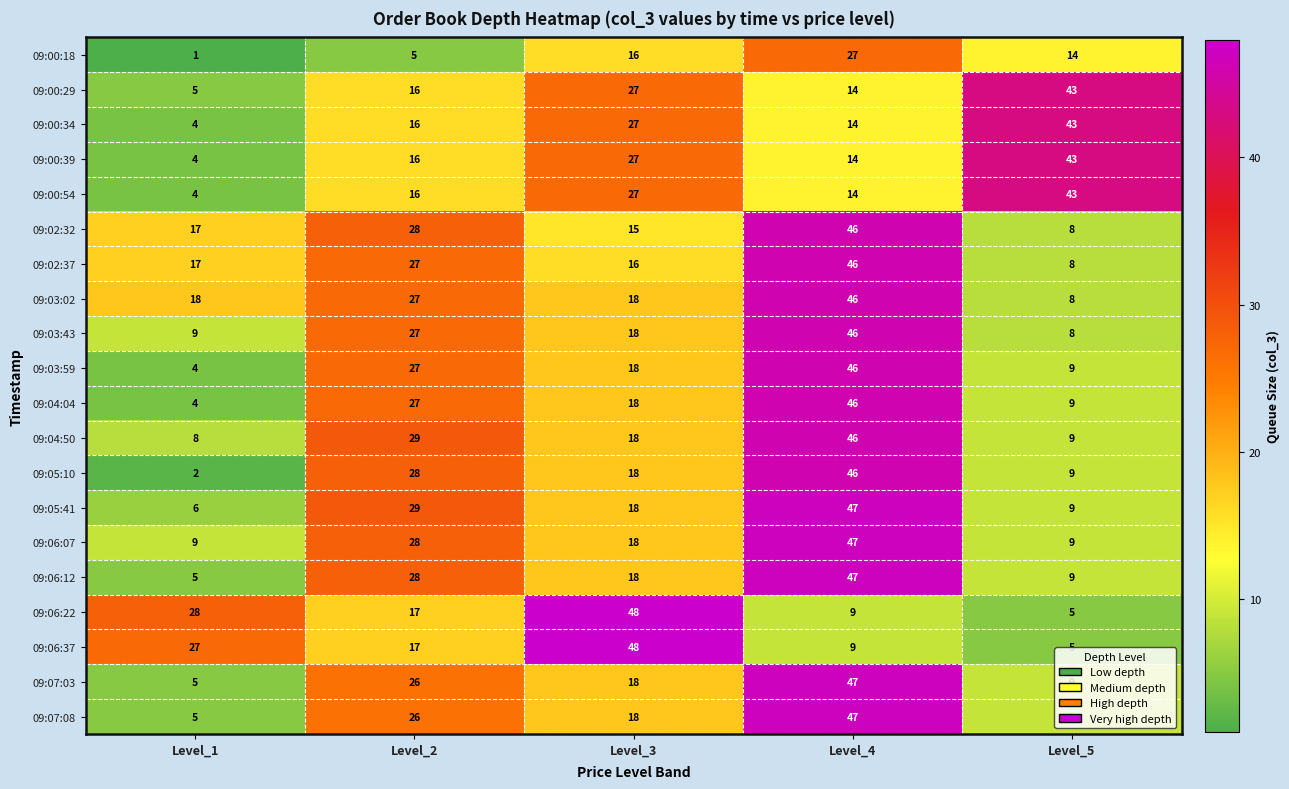

What is the sum of the 09:06:22 values at Level_5 and Level_2?

22